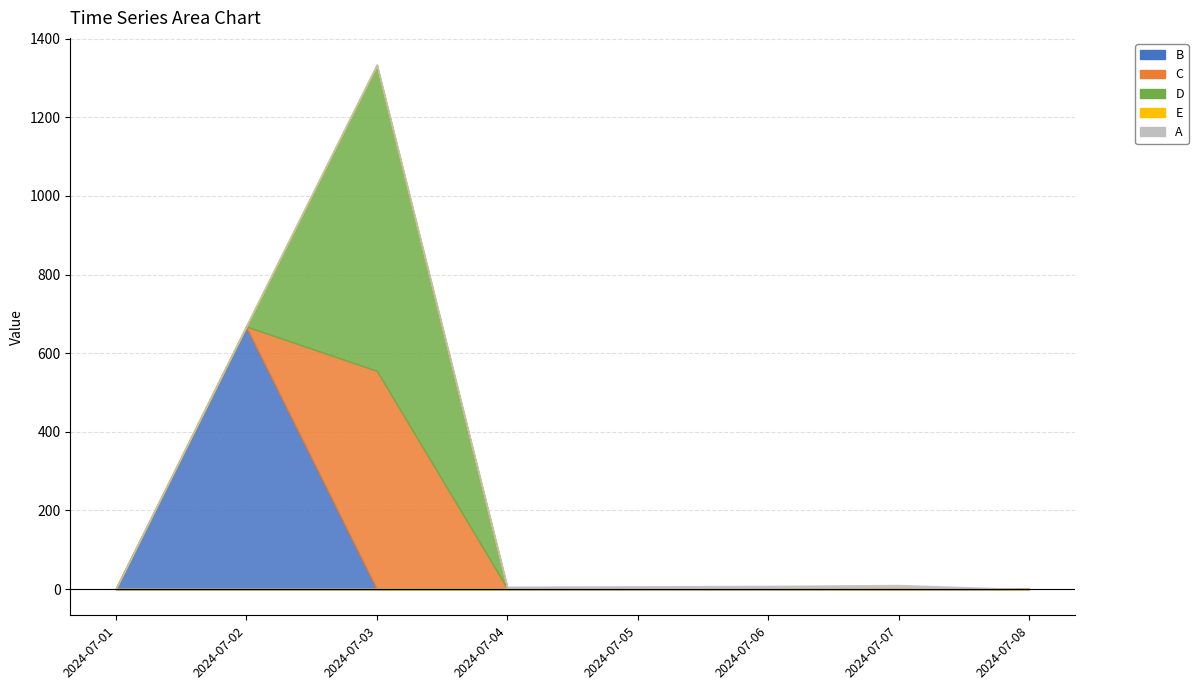

At which label does A reach its peak?

2024-07-07